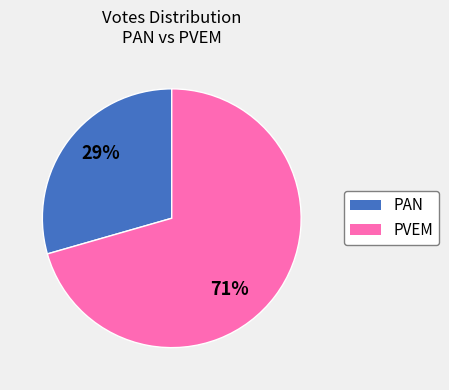

To the nearest percent, what is the average slice percentage?

50%